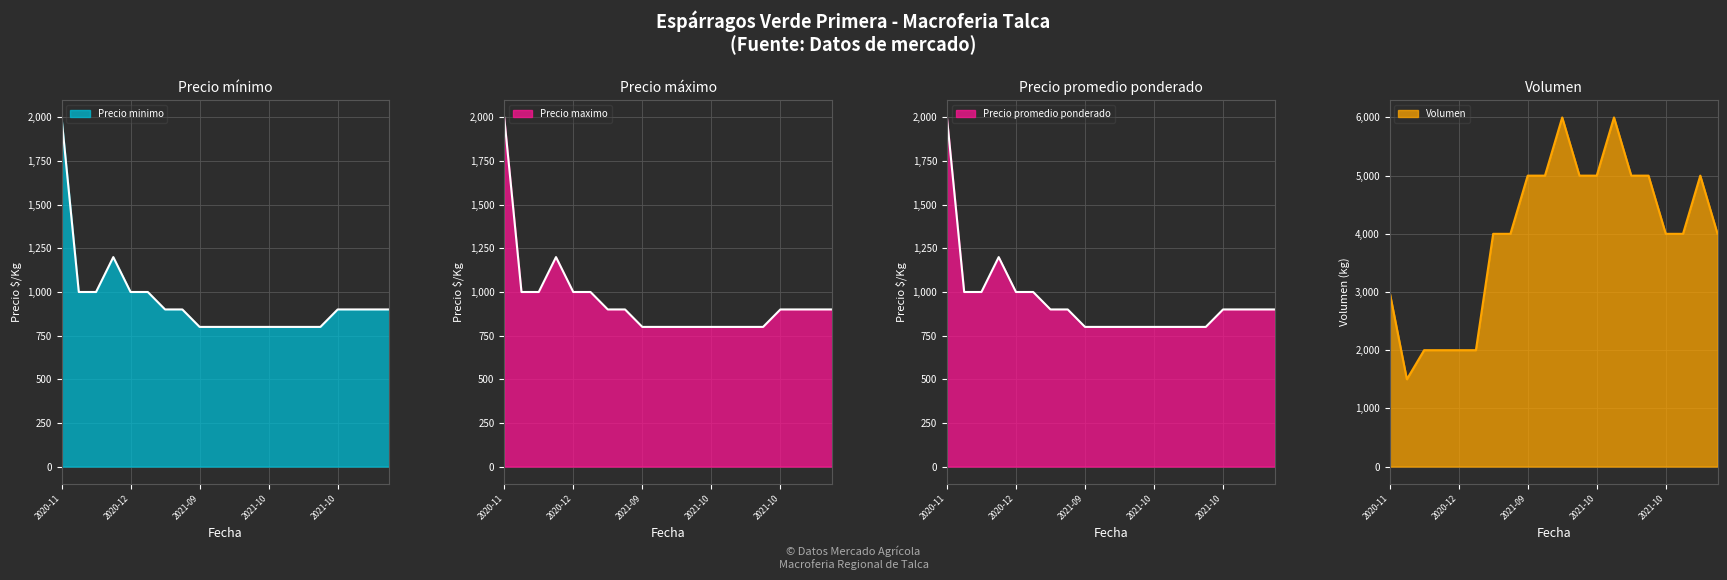

Which series has the largest total across all categories?

Volumen